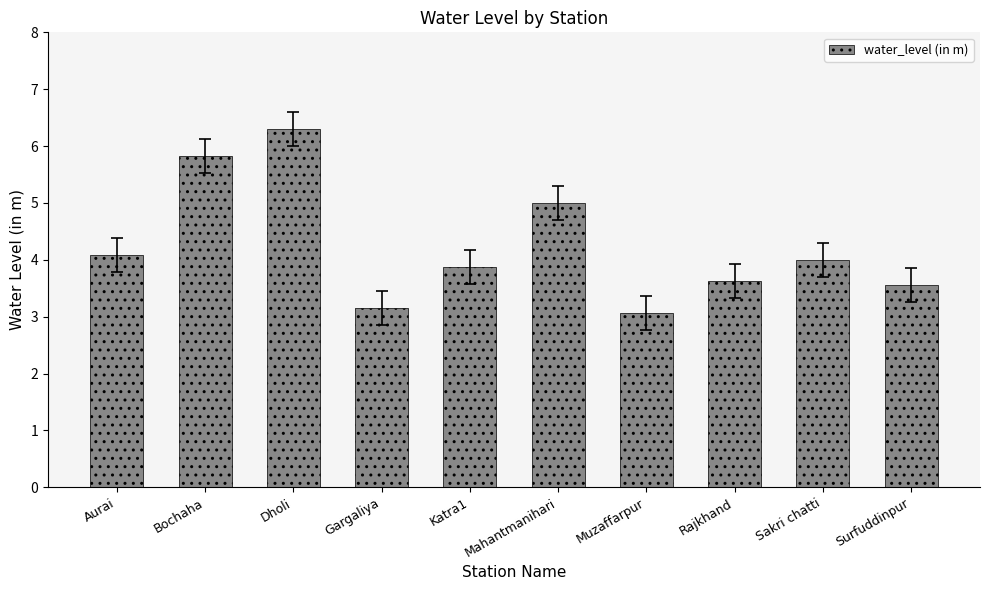

At which label does the data first exceed 4?

Aurai